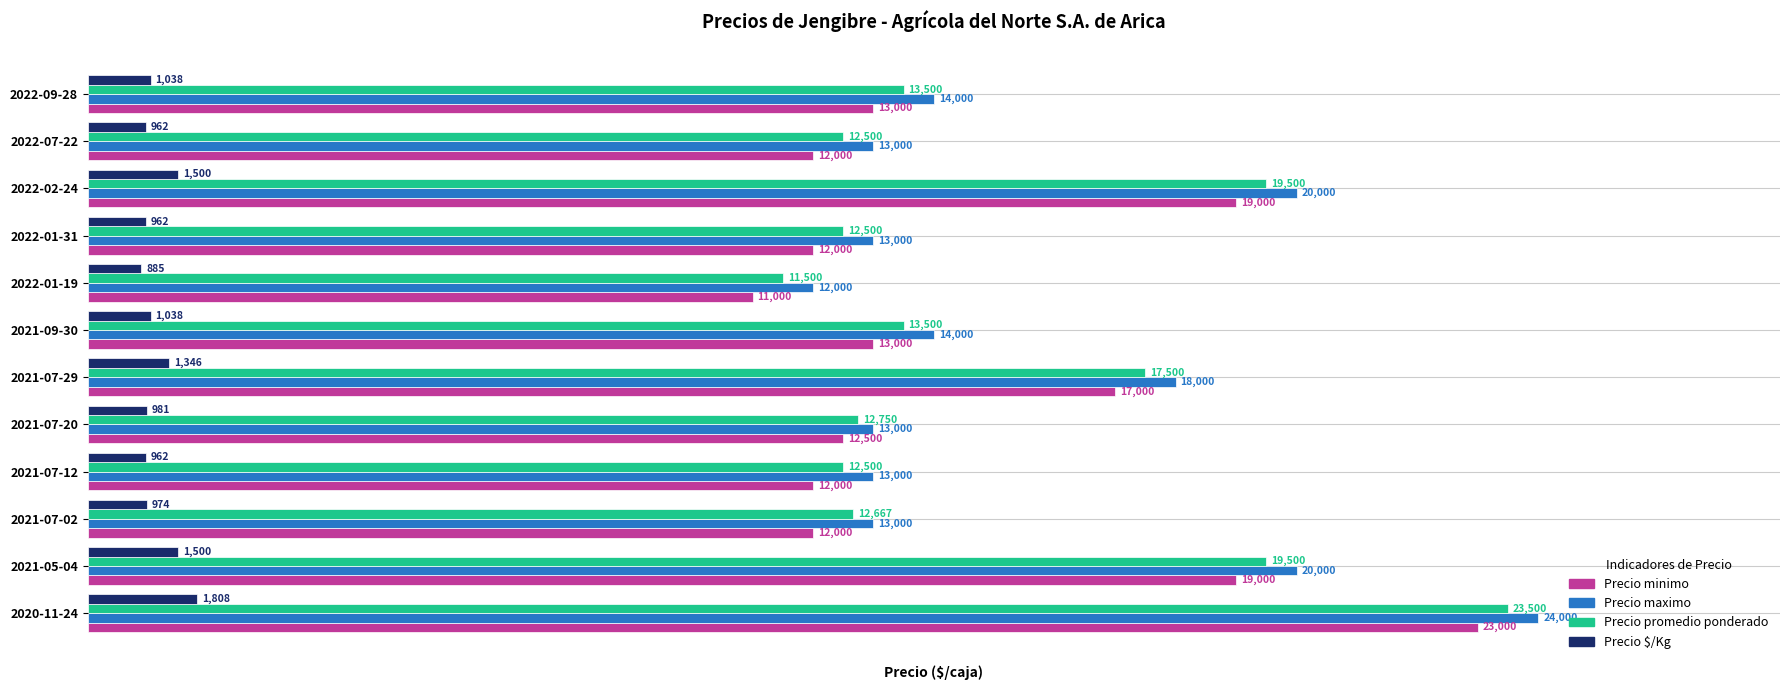

Which series changed the most between 2021-07-20 and 2021-07-29?

Precio maximo